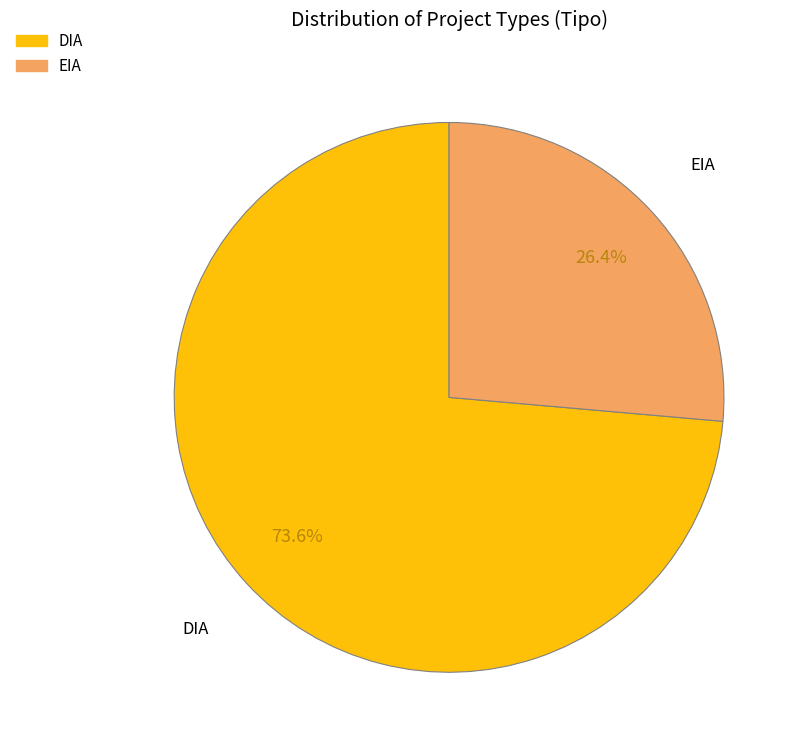

Combined, do DIA and EIA account for over 50%?

Yes